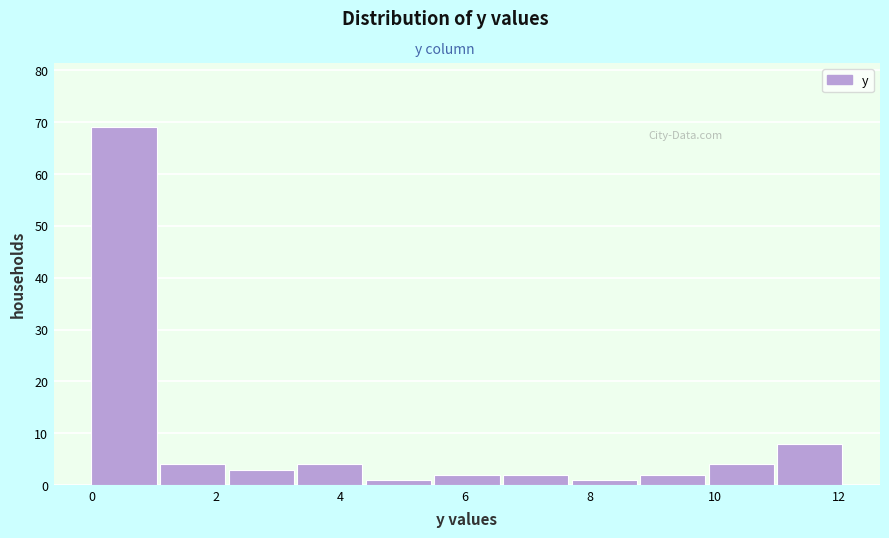

Reading left to right, transcribe this chart: for each bar, give the range it covers on the x-axis and its height. Neither the bar edges nor the heights are printed on the chart, so give them approximately, as read against the axes.

0.0 to 1.2: 69
1.2 to 2.2: 4
2.2 to 3.4: 3
3.4 to 4.4: 4
4.4 to 5.6: 1
5.6 to 6.6: 2
6.6 to 7.8: 2
7.8 to 8.8: 1
8.8 to 10.0: 2
10.0 to 11.0: 4
11.0 to 12.2: 8